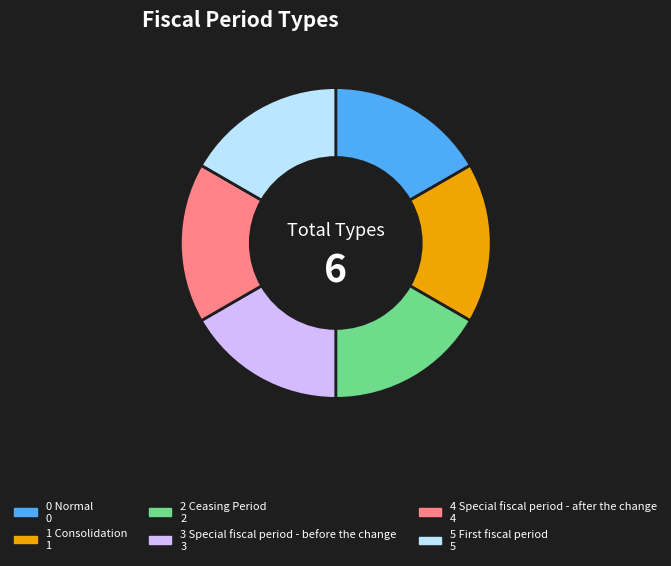

How many segments does this pie chart have?

6